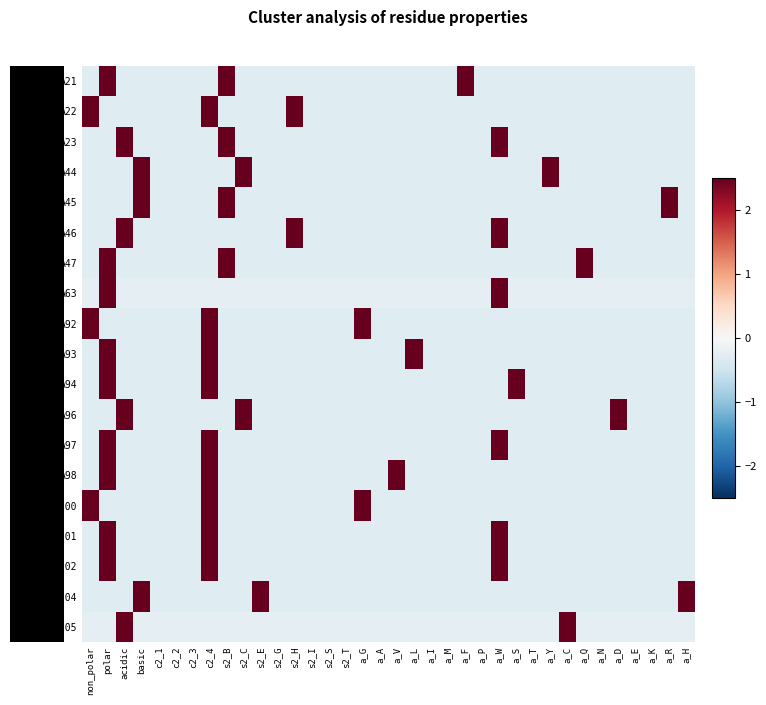

Reading left to right, extract all data points from this chart.

A21: non_polar=-0.3	polar=3.3	acidic=-0.3	basic=-0.3	c2_1=-0.3	c2_2=-0.3	c2_3=-0.3	c2_4=-0.3	s2_B=3.3	s2_C=-0.3	s2_E=-0.3	s2_G=-0.3	s2_H=-0.3	s2_I=-0.3	s2_S=-0.3	s2_T=-0.3	a_G=-0.3	a_A=-0.3	a_V=-0.3	a_L=-0.3	a_I=-0.3	a_M=-0.3	a_F=3.3	a_P=-0.3	a_W=-0.3	a_S=-0.3	a_T=-0.3	a_Y=-0.3	a_C=-0.3	a_Q=-0.3	a_N=-0.3	a_D=-0.3	a_E=-0.3	a_K=-0.3	a_R=-0.3	a_H=-0.3
A22: non_polar=3.3	polar=-0.3	acidic=-0.3	basic=-0.3	c2_1=-0.3	c2_2=-0.3	c2_3=-0.3	c2_4=3.3	s2_B=-0.3	s2_C=-0.3	s2_E=-0.3	s2_G=-0.3	s2_H=3.3	s2_I=-0.3	s2_S=-0.3	s2_T=-0.3	a_G=-0.3	a_A=-0.3	a_V=-0.3	a_L=-0.3	a_I=-0.3	a_M=-0.3	a_F=-0.3	a_P=-0.3	a_W=-0.3	a_S=-0.3	a_T=-0.3	a_Y=-0.3	a_C=-0.3	a_Q=-0.3	a_N=-0.3	a_D=-0.3	a_E=-0.3	a_K=-0.3	a_R=-0.3	a_H=-0.3
A23: non_polar=-0.3	polar=-0.3	acidic=3.3	basic=-0.3	c2_1=-0.3	c2_2=-0.3	c2_3=-0.3	c2_4=-0.3	s2_B=3.3	s2_C=-0.3	s2_E=-0.3	s2_G=-0.3	s2_H=-0.3	s2_I=-0.3	s2_S=-0.3	s2_T=-0.3	a_G=-0.3	a_A=-0.3	a_V=-0.3	a_L=-0.3	a_I=-0.3	a_M=-0.3	a_F=-0.3	a_P=-0.3	a_W=3.3	a_S=-0.3	a_T=-0.3	a_Y=-0.3	a_C=-0.3	a_Q=-0.3	a_N=-0.3	a_D=-0.3	a_E=-0.3	a_K=-0.3	a_R=-0.3	a_H=-0.3
A44: non_polar=-0.3	polar=-0.3	acidic=-0.3	basic=3.3	c2_1=-0.3	c2_2=-0.3	c2_3=-0.3	c2_4=-0.3	s2_B=-0.3	s2_C=3.3	s2_E=-0.3	s2_G=-0.3	s2_H=-0.3	s2_I=-0.3	s2_S=-0.3	s2_T=-0.3	a_G=-0.3	a_A=-0.3	a_V=-0.3	a_L=-0.3	a_I=-0.3	a_M=-0.3	a_F=-0.3	a_P=-0.3	a_W=-0.3	a_S=-0.3	a_T=-0.3	a_Y=3.3	a_C=-0.3	a_Q=-0.3	a_N=-0.3	a_D=-0.3	a_E=-0.3	a_K=-0.3	a_R=-0.3	a_H=-0.3
A45: non_polar=-0.3	polar=-0.3	acidic=-0.3	basic=3.3	c2_1=-0.3	c2_2=-0.3	c2_3=-0.3	c2_4=-0.3	s2_B=3.3	s2_C=-0.3	s2_E=-0.3	s2_G=-0.3	s2_H=-0.3	s2_I=-0.3	s2_S=-0.3	s2_T=-0.3	a_G=-0.3	a_A=-0.3	a_V=-0.3	a_L=-0.3	a_I=-0.3	a_M=-0.3	a_F=-0.3	a_P=-0.3	a_W=-0.3	a_S=-0.3	a_T=-0.3	a_Y=-0.3	a_C=-0.3	a_Q=-0.3	a_N=-0.3	a_D=-0.3	a_E=-0.3	a_K=-0.3	a_R=3.3	a_H=-0.3
A46: non_polar=-0.3	polar=-0.3	acidic=3.3	basic=-0.3	c2_1=-0.3	c2_2=-0.3	c2_3=-0.3	c2_4=-0.3	s2_B=-0.3	s2_C=-0.3	s2_E=-0.3	s2_G=-0.3	s2_H=3.3	s2_I=-0.3	s2_S=-0.3	s2_T=-0.3	a_G=-0.3	a_A=-0.3	a_V=-0.3	a_L=-0.3	a_I=-0.3	a_M=-0.3	a_F=-0.3	a_P=-0.3	a_W=3.3	a_S=-0.3	a_T=-0.3	a_Y=-0.3	a_C=-0.3	a_Q=-0.3	a_N=-0.3	a_D=-0.3	a_E=-0.3	a_K=-0.3	a_R=-0.3	a_H=-0.3
A47: non_polar=-0.3	polar=3.3	acidic=-0.3	basic=-0.3	c2_1=-0.3	c2_2=-0.3	c2_3=-0.3	c2_4=-0.3	s2_B=3.3	s2_C=-0.3	s2_E=-0.3	s2_G=-0.3	s2_H=-0.3	s2_I=-0.3	s2_S=-0.3	s2_T=-0.3	a_G=-0.3	a_A=-0.3	a_V=-0.3	a_L=-0.3	a_I=-0.3	a_M=-0.3	a_F=-0.3	a_P=-0.3	a_W=-0.3	a_S=-0.3	a_T=-0.3	a_Y=-0.3	a_C=-0.3	a_Q=3.3	a_N=-0.3	a_D=-0.3	a_E=-0.3	a_K=-0.3	a_R=-0.3	a_H=-0.3
A63: non_polar=-0.2	polar=4.1	acidic=-0.2	basic=-0.2	c2_1=-0.2	c2_2=-0.2	c2_3=-0.2	c2_4=-0.2	s2_B=-0.2	s2_C=-0.2	s2_E=-0.2	s2_G=-0.2	s2_H=-0.2	s2_I=-0.2	s2_S=-0.2	s2_T=-0.2	a_G=-0.2	a_A=-0.2	a_V=-0.2	a_L=-0.2	a_I=-0.2	a_M=-0.2	a_F=-0.2	a_P=-0.2	a_W=4.1	a_S=-0.2	a_T=-0.2	a_Y=-0.2	a_C=-0.2	a_Q=-0.2	a_N=-0.2	a_D=-0.2	a_E=-0.2	a_K=-0.2	a_R=-0.2	a_H=-0.2
A92: non_polar=3.3	polar=-0.3	acidic=-0.3	basic=-0.3	c2_1=-0.3	c2_2=-0.3	c2_3=-0.3	c2_4=3.3	s2_B=-0.3	s2_C=-0.3	s2_E=-0.3	s2_G=-0.3	s2_H=-0.3	s2_I=-0.3	s2_S=-0.3	s2_T=-0.3	a_G=3.3	a_A=-0.3	a_V=-0.3	a_L=-0.3	a_I=-0.3	a_M=-0.3	a_F=-0.3	a_P=-0.3	a_W=-0.3	a_S=-0.3	a_T=-0.3	a_Y=-0.3	a_C=-0.3	a_Q=-0.3	a_N=-0.3	a_D=-0.3	a_E=-0.3	a_K=-0.3	a_R=-0.3	a_H=-0.3
A93: non_polar=-0.3	polar=3.3	acidic=-0.3	basic=-0.3	c2_1=-0.3	c2_2=-0.3	c2_3=-0.3	c2_4=3.3	s2_B=-0.3	s2_C=-0.3	s2_E=-0.3	s2_G=-0.3	s2_H=-0.3	s2_I=-0.3	s2_S=-0.3	s2_T=-0.3	a_G=-0.3	a_A=-0.3	a_V=-0.3	a_L=3.3	a_I=-0.3	a_M=-0.3	a_F=-0.3	a_P=-0.3	a_W=-0.3	a_S=-0.3	a_T=-0.3	a_Y=-0.3	a_C=-0.3	a_Q=-0.3	a_N=-0.3	a_D=-0.3	a_E=-0.3	a_K=-0.3	a_R=-0.3	a_H=-0.3
A94: non_polar=-0.3	polar=3.3	acidic=-0.3	basic=-0.3	c2_1=-0.3	c2_2=-0.3	c2_3=-0.3	c2_4=3.3	s2_B=-0.3	s2_C=-0.3	s2_E=-0.3	s2_G=-0.3	s2_H=-0.3	s2_I=-0.3	s2_S=-0.3	s2_T=-0.3	a_G=-0.3	a_A=-0.3	a_V=-0.3	a_L=-0.3	a_I=-0.3	a_M=-0.3	a_F=-0.3	a_P=-0.3	a_W=-0.3	a_S=3.3	a_T=-0.3	a_Y=-0.3	a_C=-0.3	a_Q=-0.3	a_N=-0.3	a_D=-0.3	a_E=-0.3	a_K=-0.3	a_R=-0.3	a_H=-0.3
A96: non_polar=-0.3	polar=-0.3	acidic=3.3	basic=-0.3	c2_1=-0.3	c2_2=-0.3	c2_3=-0.3	c2_4=-0.3	s2_B=-0.3	s2_C=3.3	s2_E=-0.3	s2_G=-0.3	s2_H=-0.3	s2_I=-0.3	s2_S=-0.3	s2_T=-0.3	a_G=-0.3	a_A=-0.3	a_V=-0.3	a_L=-0.3	a_I=-0.3	a_M=-0.3	a_F=-0.3	a_P=-0.3	a_W=-0.3	a_S=-0.3	a_T=-0.3	a_Y=-0.3	a_C=-0.3	a_Q=-0.3	a_N=-0.3	a_D=3.3	a_E=-0.3	a_K=-0.3	a_R=-0.3	a_H=-0.3
A97: non_polar=-0.3	polar=3.3	acidic=-0.3	basic=-0.3	c2_1=-0.3	c2_2=-0.3	c2_3=-0.3	c2_4=3.3	s2_B=-0.3	s2_C=-0.3	s2_E=-0.3	s2_G=-0.3	s2_H=-0.3	s2_I=-0.3	s2_S=-0.3	s2_T=-0.3	a_G=-0.3	a_A=-0.3	a_V=-0.3	a_L=-0.3	a_I=-0.3	a_M=-0.3	a_F=-0.3	a_P=-0.3	a_W=3.3	a_S=-0.3	a_T=-0.3	a_Y=-0.3	a_C=-0.3	a_Q=-0.3	a_N=-0.3	a_D=-0.3	a_E=-0.3	a_K=-0.3	a_R=-0.3	a_H=-0.3
A98: non_polar=-0.3	polar=3.3	acidic=-0.3	basic=-0.3	c2_1=-0.3	c2_2=-0.3	c2_3=-0.3	c2_4=3.3	s2_B=-0.3	s2_C=-0.3	s2_E=-0.3	s2_G=-0.3	s2_H=-0.3	s2_I=-0.3	s2_S=-0.3	s2_T=-0.3	a_G=-0.3	a_A=-0.3	a_V=3.3	a_L=-0.3	a_I=-0.3	a_M=-0.3	a_F=-0.3	a_P=-0.3	a_W=-0.3	a_S=-0.3	a_T=-0.3	a_Y=-0.3	a_C=-0.3	a_Q=-0.3	a_N=-0.3	a_D=-0.3	a_E=-0.3	a_K=-0.3	a_R=-0.3	a_H=-0.3
A100: non_polar=3.3	polar=-0.3	acidic=-0.3	basic=-0.3	c2_1=-0.3	c2_2=-0.3	c2_3=-0.3	c2_4=3.3	s2_B=-0.3	s2_C=-0.3	s2_E=-0.3	s2_G=-0.3	s2_H=-0.3	s2_I=-0.3	s2_S=-0.3	s2_T=-0.3	a_G=3.3	a_A=-0.3	a_V=-0.3	a_L=-0.3	a_I=-0.3	a_M=-0.3	a_F=-0.3	a_P=-0.3	a_W=-0.3	a_S=-0.3	a_T=-0.3	a_Y=-0.3	a_C=-0.3	a_Q=-0.3	a_N=-0.3	a_D=-0.3	a_E=-0.3	a_K=-0.3	a_R=-0.3	a_H=-0.3
A101: non_polar=-0.3	polar=3.3	acidic=-0.3	basic=-0.3	c2_1=-0.3	c2_2=-0.3	c2_3=-0.3	c2_4=3.3	s2_B=-0.3	s2_C=-0.3	s2_E=-0.3	s2_G=-0.3	s2_H=-0.3	s2_I=-0.3	s2_S=-0.3	s2_T=-0.3	a_G=-0.3	a_A=-0.3	a_V=-0.3	a_L=-0.3	a_I=-0.3	a_M=-0.3	a_F=-0.3	a_P=-0.3	a_W=3.3	a_S=-0.3	a_T=-0.3	a_Y=-0.3	a_C=-0.3	a_Q=-0.3	a_N=-0.3	a_D=-0.3	a_E=-0.3	a_K=-0.3	a_R=-0.3	a_H=-0.3
A102: non_polar=-0.3	polar=3.3	acidic=-0.3	basic=-0.3	c2_1=-0.3	c2_2=-0.3	c2_3=-0.3	c2_4=3.3	s2_B=-0.3	s2_C=-0.3	s2_E=-0.3	s2_G=-0.3	s2_H=-0.3	s2_I=-0.3	s2_S=-0.3	s2_T=-0.3	a_G=-0.3	a_A=-0.3	a_V=-0.3	a_L=-0.3	a_I=-0.3	a_M=-0.3	a_F=-0.3	a_P=-0.3	a_W=3.3	a_S=-0.3	a_T=-0.3	a_Y=-0.3	a_C=-0.3	a_Q=-0.3	a_N=-0.3	a_D=-0.3	a_E=-0.3	a_K=-0.3	a_R=-0.3	a_H=-0.3
A104: non_polar=-0.3	polar=-0.3	acidic=-0.3	basic=3.3	c2_1=-0.3	c2_2=-0.3	c2_3=-0.3	c2_4=-0.3	s2_B=-0.3	s2_C=-0.3	s2_E=3.3	s2_G=-0.3	s2_H=-0.3	s2_I=-0.3	s2_S=-0.3	s2_T=-0.3	a_G=-0.3	a_A=-0.3	a_V=-0.3	a_L=-0.3	a_I=-0.3	a_M=-0.3	a_F=-0.3	a_P=-0.3	a_W=-0.3	a_S=-0.3	a_T=-0.3	a_Y=-0.3	a_C=-0.3	a_Q=-0.3	a_N=-0.3	a_D=-0.3	a_E=-0.3	a_K=-0.3	a_R=-0.3	a_H=3.3
A105: non_polar=-0.2	polar=-0.2	acidic=4.1	basic=-0.2	c2_1=-0.2	c2_2=-0.2	c2_3=-0.2	c2_4=-0.2	s2_B=-0.2	s2_C=-0.2	s2_E=-0.2	s2_G=-0.2	s2_H=-0.2	s2_I=-0.2	s2_S=-0.2	s2_T=-0.2	a_G=-0.2	a_A=-0.2	a_V=-0.2	a_L=-0.2	a_I=-0.2	a_M=-0.2	a_F=-0.2	a_P=-0.2	a_W=-0.2	a_S=-0.2	a_T=-0.2	a_Y=-0.2	a_C=4.1	a_Q=-0.2	a_N=-0.2	a_D=-0.2	a_E=-0.2	a_K=-0.2	a_R=-0.2	a_H=-0.2